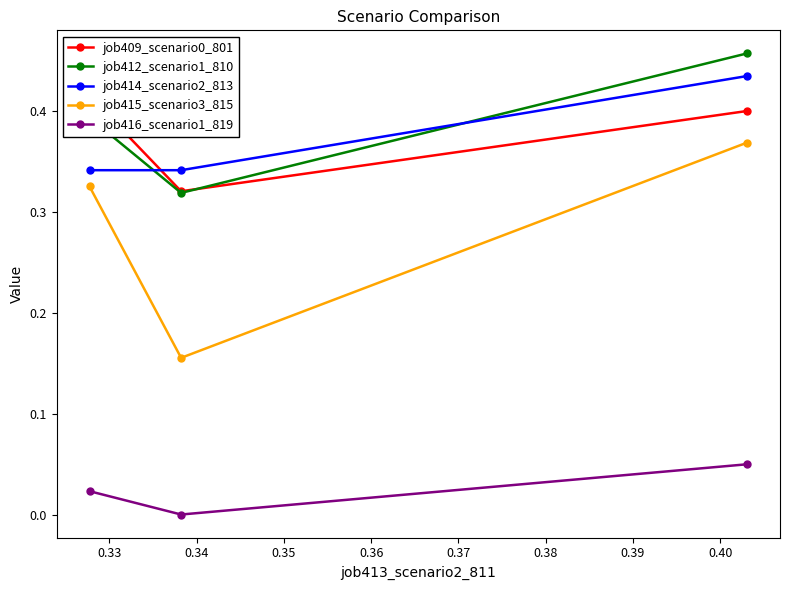

Reading left to right, what are all the values shown in this chart?

job409_scenario0_801: 0.4	0.3	0.4
job412_scenario1_810: 0.4	0.3	0.5
job414_scenario2_813: 0.3	0.3	0.4
job415_scenario3_815: 0.3	0.2	0.4
job416_scenario1_819: 0.0	0.0	0.0